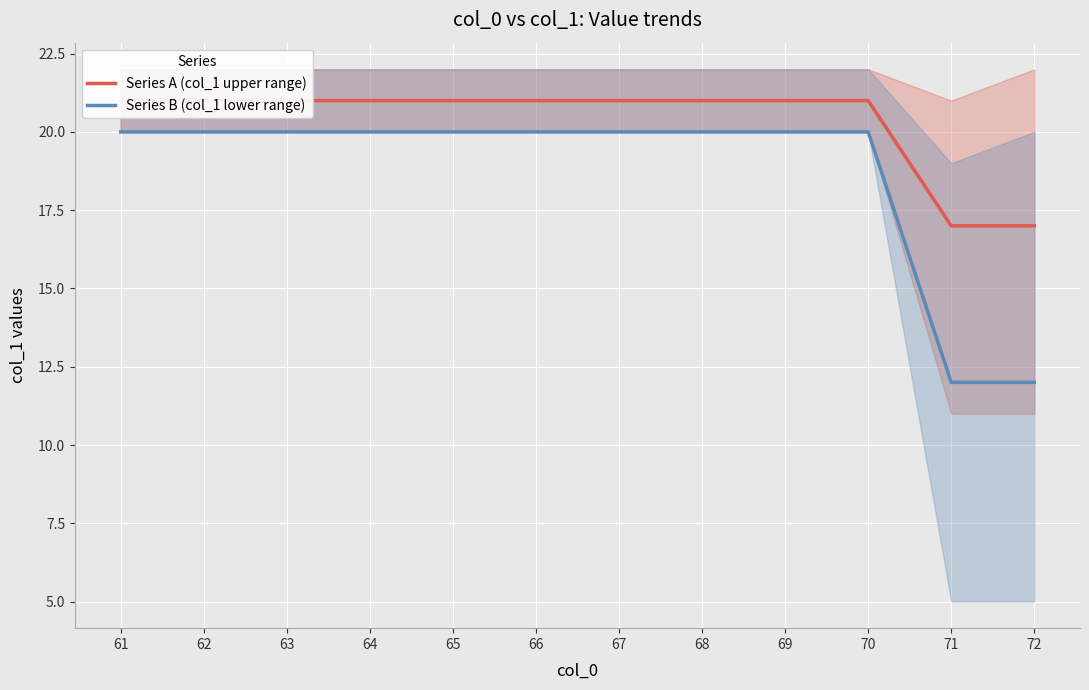

Is this an area chart (filled region under the line)?

No